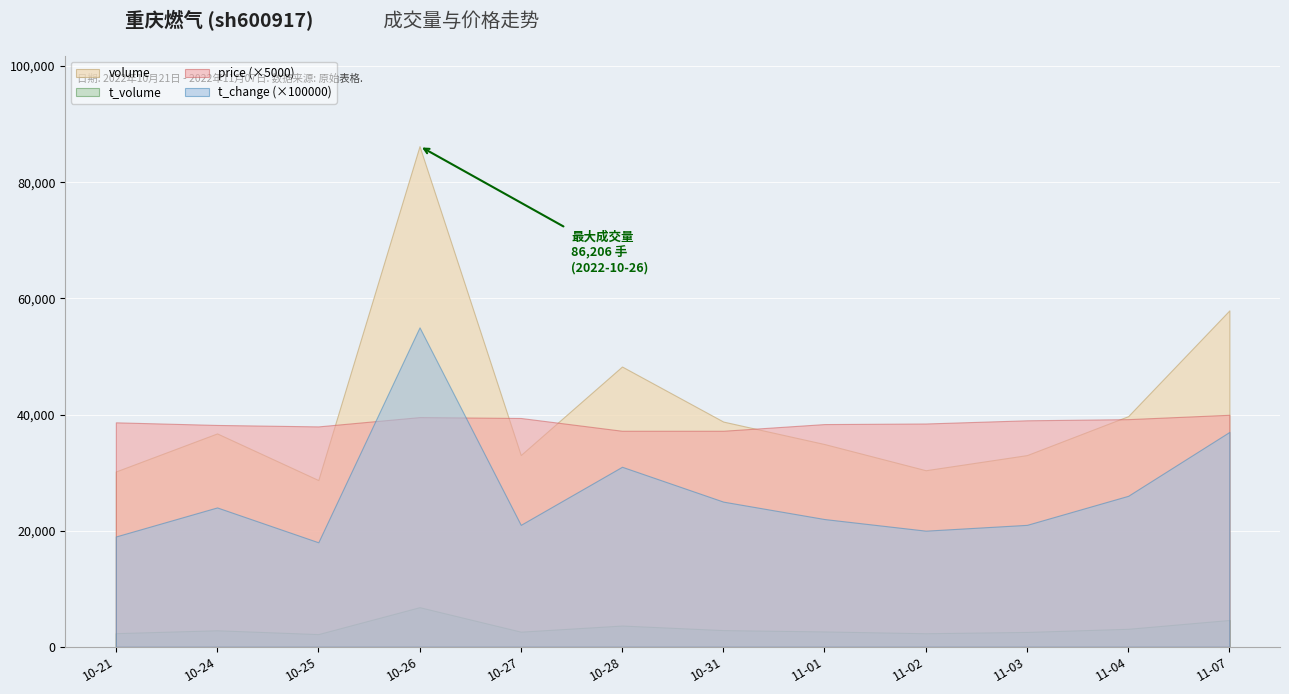

Which series has the widest spread of values?

volume